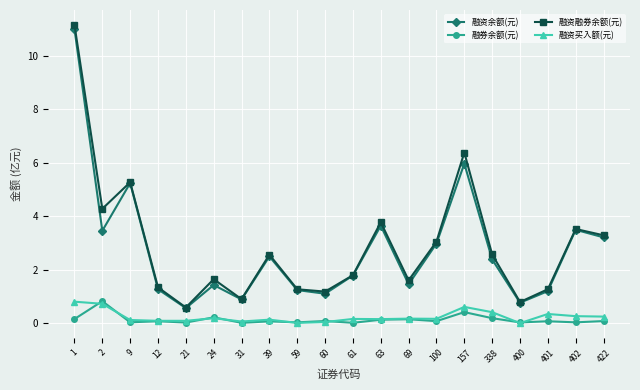

Read the 融资融券余额(元) value at 338.

2.6